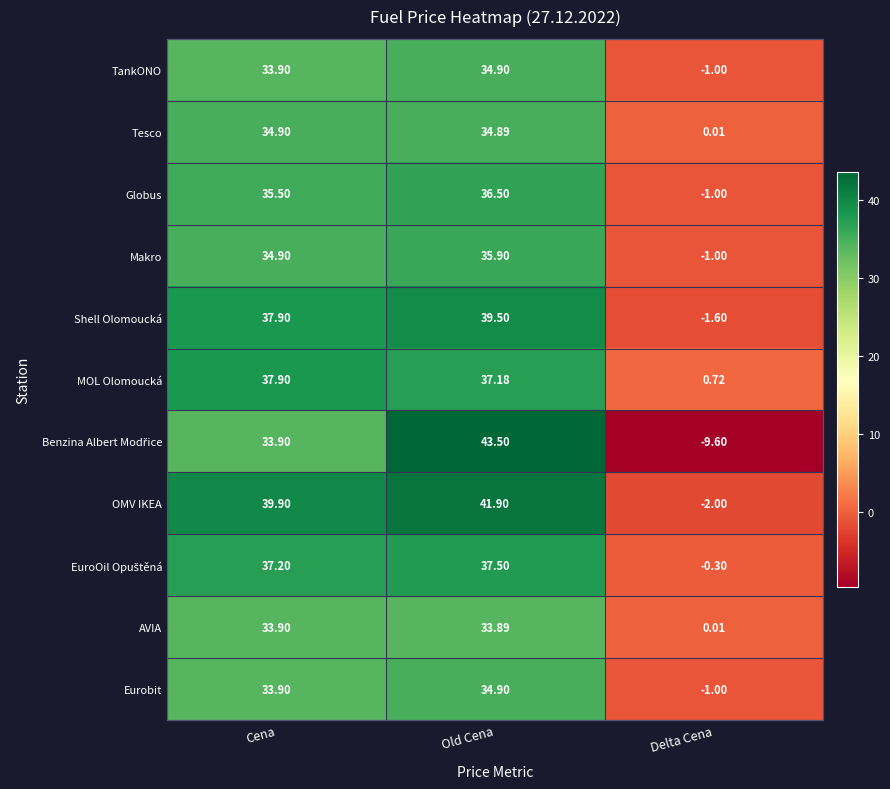

Where does the MOL Olomoucká series first go above 37?

Cena